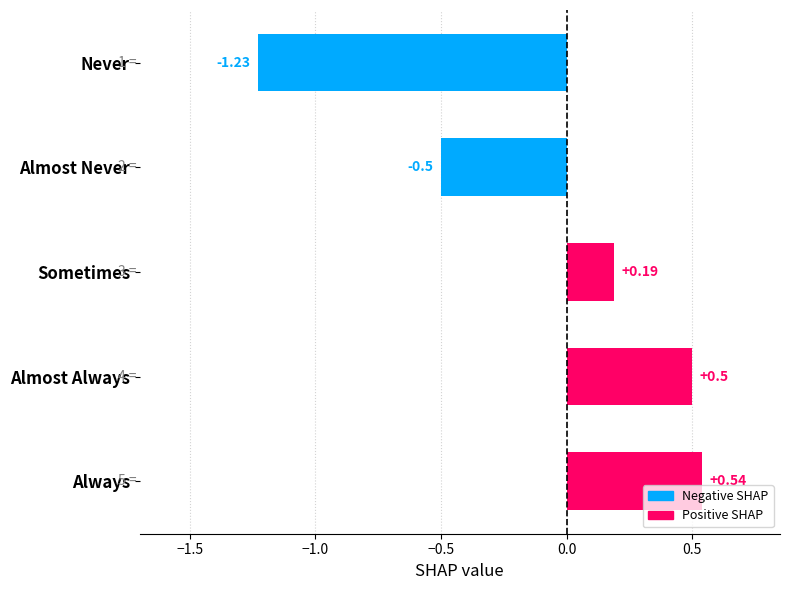

How many data points does each series have?

5